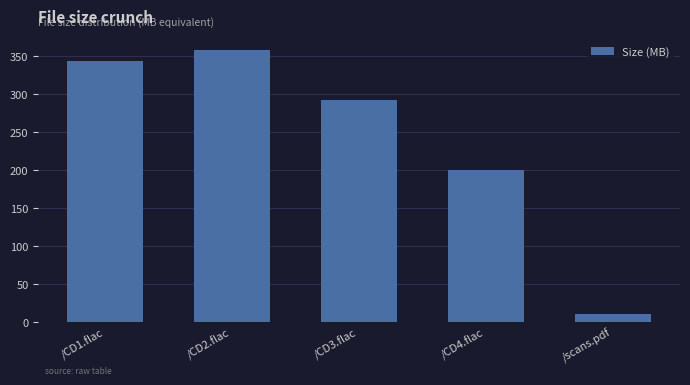

Reading left to right, transcribe all the data shown in this chart.

343.2	358.6	291.7	199.5	10.1